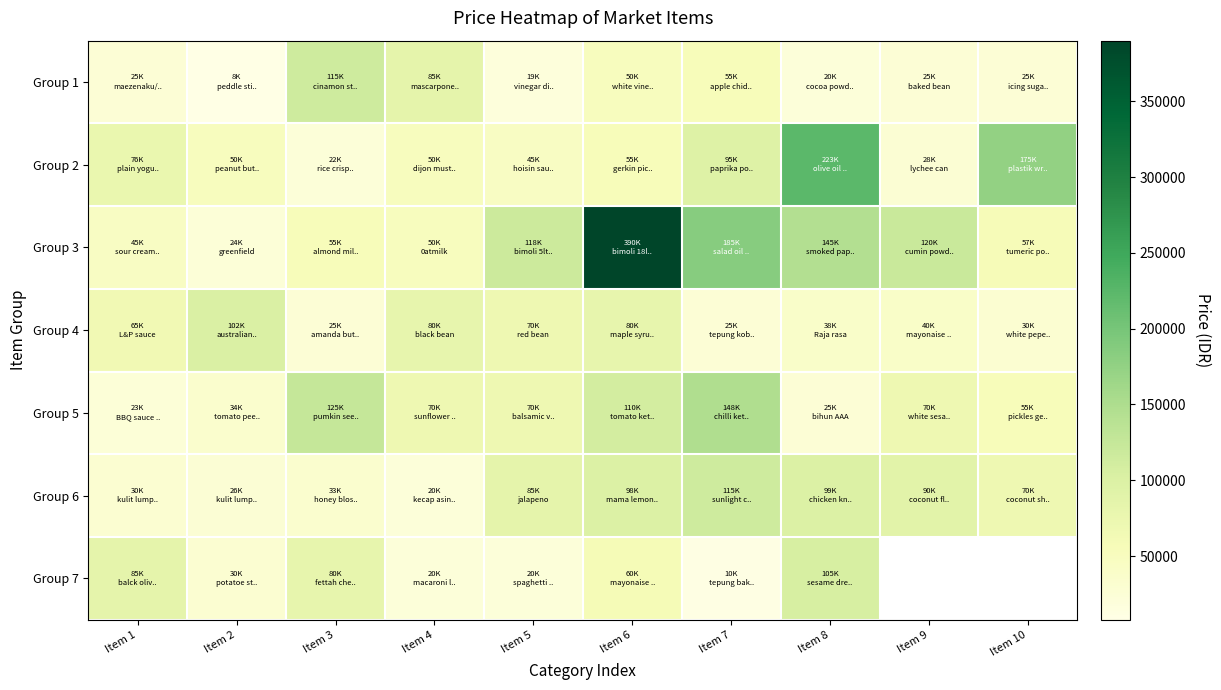

Between Item 5 and Item 10, which is larger?

Item 10